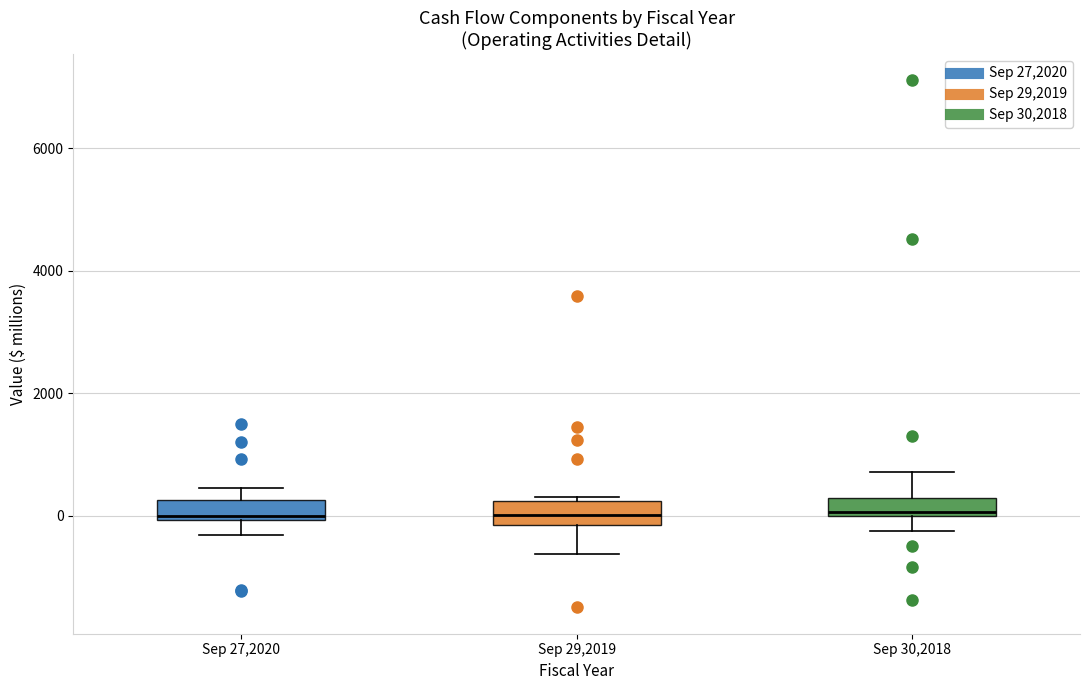

Where is the lower edge of the box for Sep 27,2020 on the y-axis? The values are not printed on the chart, so give them approximately, as read against the axis.

0